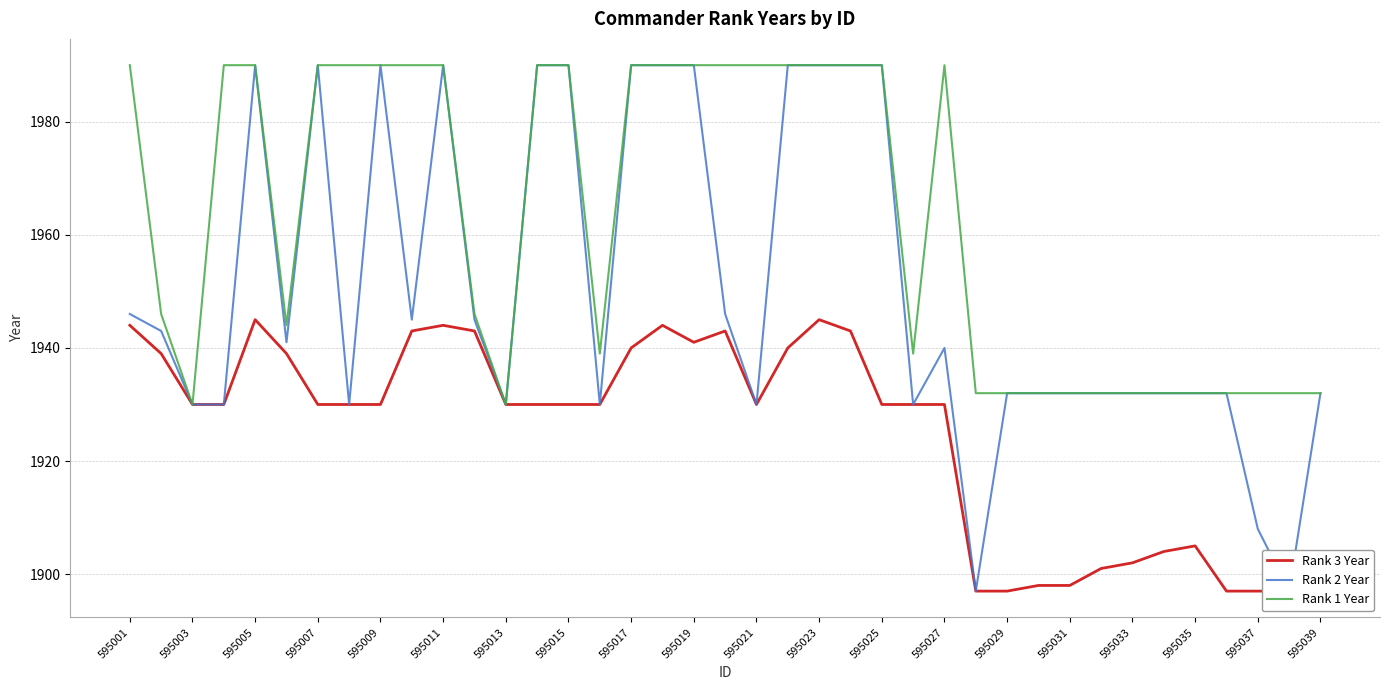

The value of Rank 1 Year at 595031 is 1932. True or false?

True